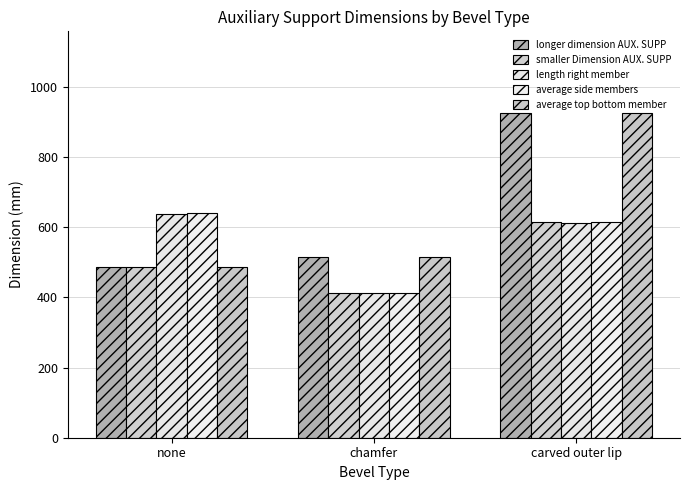

Reading left to right, extract all data points from this chart.

longer dimension AUX. SUPP: 487.0	514.0	927.0
smaller Dimension AUX. SUPP: 487.0	412.0	615.0
length right member: 637.0	412.0	612.0
average side members: 642.0	412.0	614.5
average top bottom member: 487.0	514.0	927.0